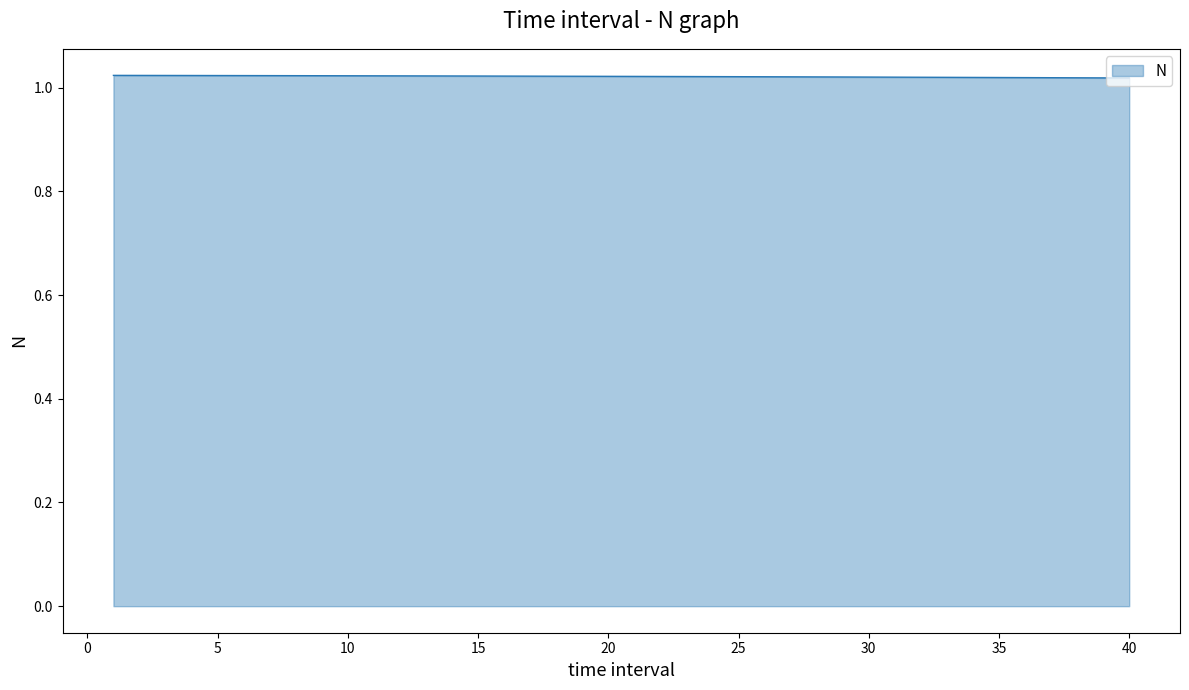

Reading left to right, list all the values displayed in this chart.

1=1.0	2=1.0	3=1.0	4=1.0	5=1.0	6=1.0	7=1.0	8=1.0	9=1.0	10=1.0	11=1.0	12=1.0	13=1.0	14=1.0	15=1.0	16=1.0	17=1.0	18=1.0	19=1.0	20=1.0	21=1.0	22=1.0	23=1.0	24=1.0	25=1.0	26=1.0	27=1.0	28=1.0	29=1.0	30=1.0	31=1.0	32=1.0	33=1.0	34=1.0	35=1.0	36=1.0	37=1.0	38=1.0	39=1.0	40=1.0